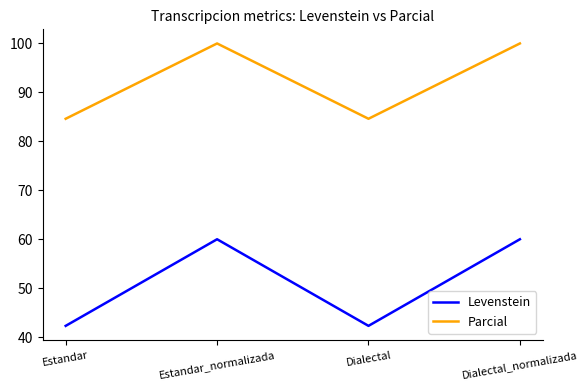

How many lines are shown in the chart?

2